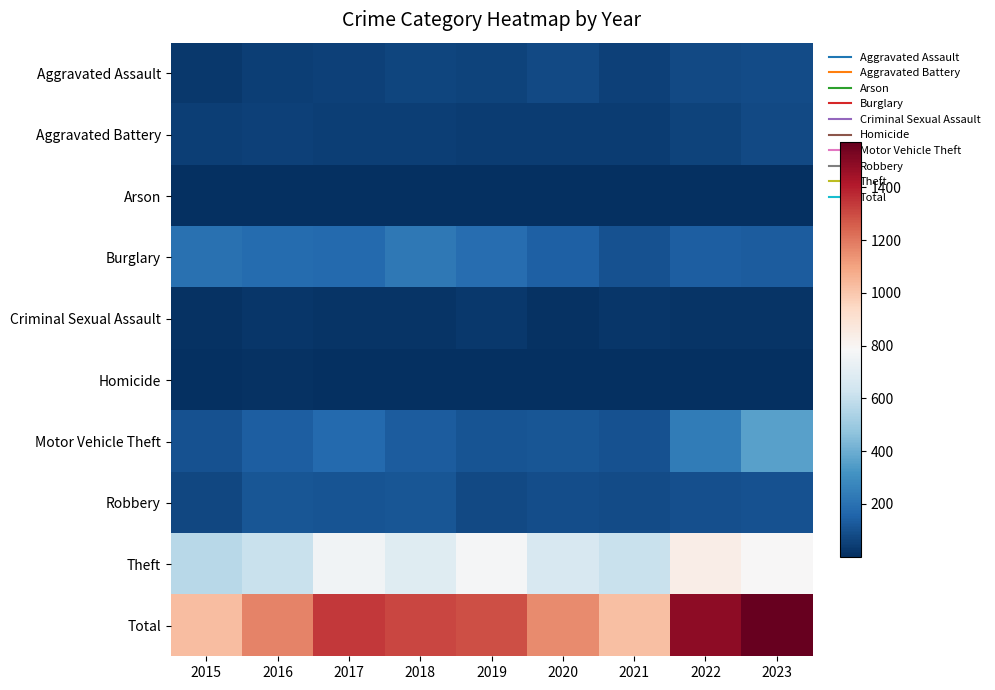

Reading left to right, extract all data points from this chart.

Aggravated Assault: 2015=28	2016=48	2017=54	2018=67	2019=58	2020=80	2021=55	2022=78	2023=83
Aggravated Battery: 2015=45	2016=56	2017=46	2018=47	2019=42	2020=43	2021=40	2022=61	2023=76
Arson: 2015=2	2016=3	2017=1	2018=4	2019=2	2020=3	2021=6	2022=7	2023=5
Burglary: 2015=203	2016=179	2017=177	2018=227	2019=190	2020=147	2021=100	2022=140	2023=134
Criminal Sexual Assault: 2015=11	2016=20	2017=19	2018=18	2019=28	2020=11	2021=21	2022=18	2023=17
Homicide: 2015=2	2016=8	2017=2	2018=5	2019=3	2020=6	2021=2	2022=6	2023=4
Motor Vehicle Theft: 2015=101	2016=138	2017=176	2018=131	2019=110	2020=117	2021=103	2022=240	2023=362
Robbery: 2015=70	2016=112	2017=109	2018=116	2019=77	2020=88	2021=82	2022=99	2023=102
Theft: 2015=567	2016=613	2017=756	2018=693	2019=779	2020=660	2021=610	2022=837	2023=787
Total: 2015=1029	2016=1177	2017=1340	2018=1308	2019=1289	2020=1155	2021=1019	2022=1486	2023=1570